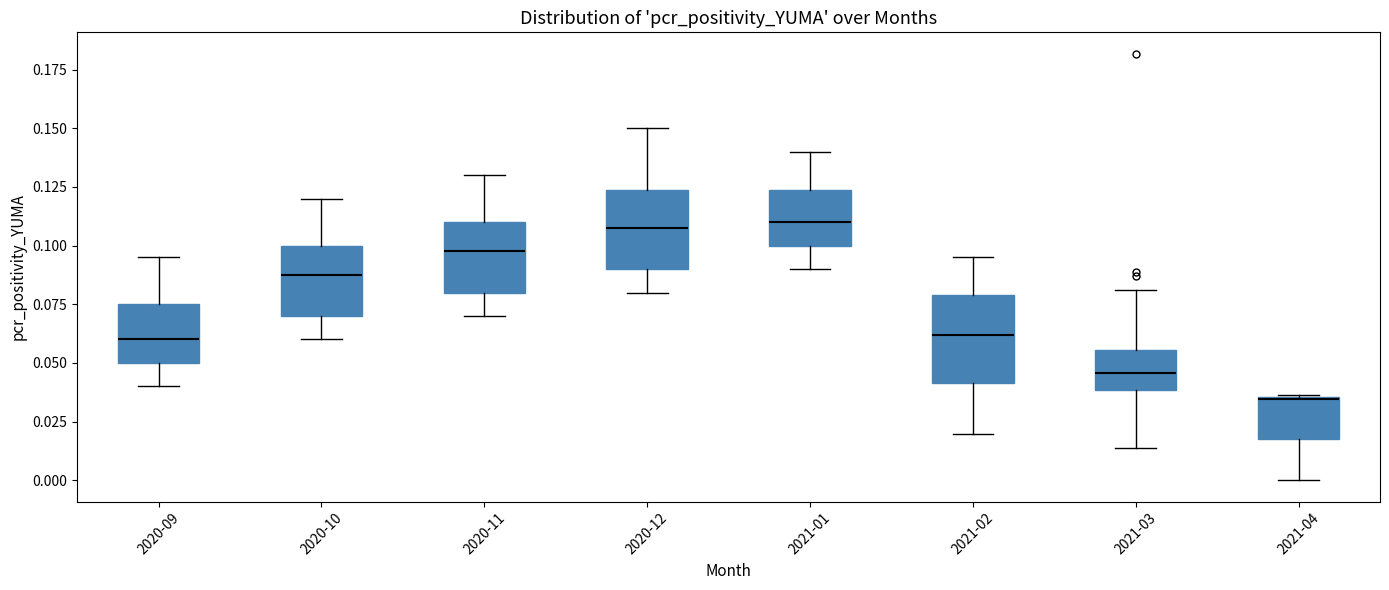

Where is the upper edge of the box for 2020-11 on the y-axis? The values are not printed on the chart, so give them approximately, as read against the axis.

0.110